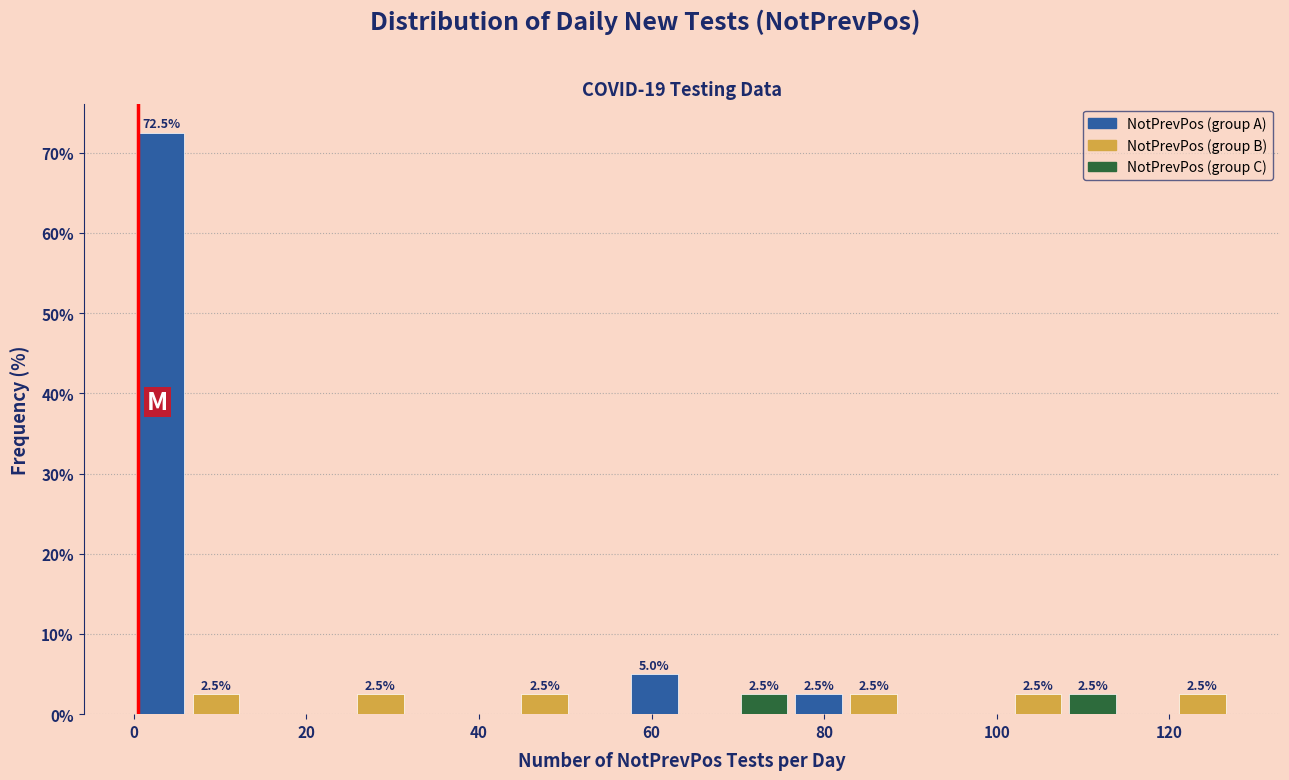

Read against the x-axis, roughly where is the centre of the tallest bar?

4